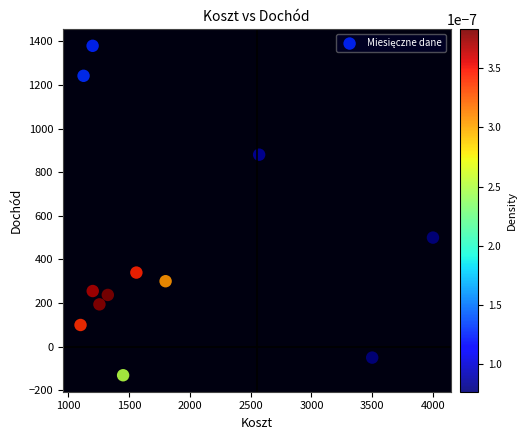

What Y value in the scatter plot is closest to 624?

500.0